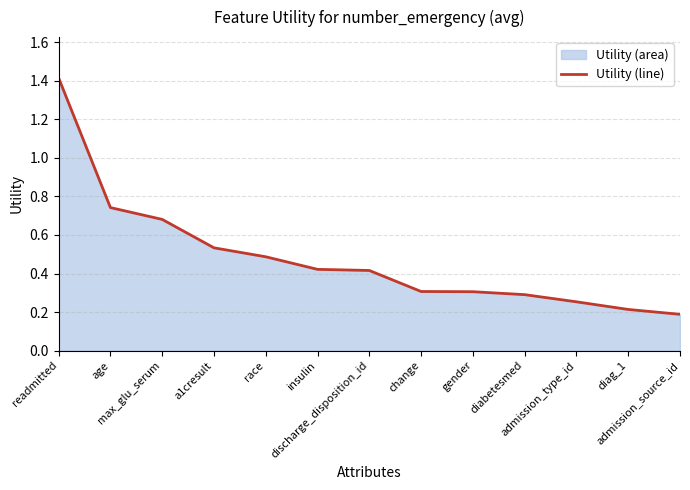

What position from the left is insulin?

6